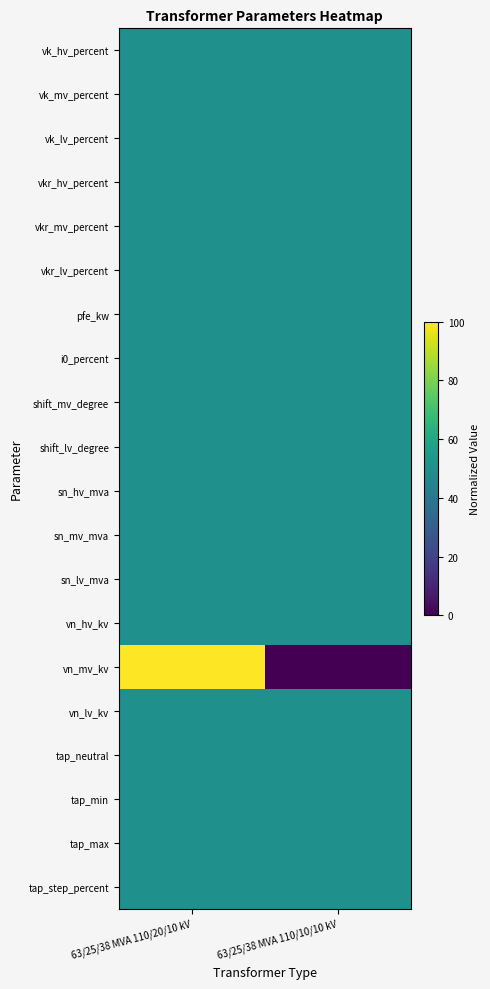

Which series has the largest range (max minus min)?

vn_mv_kv